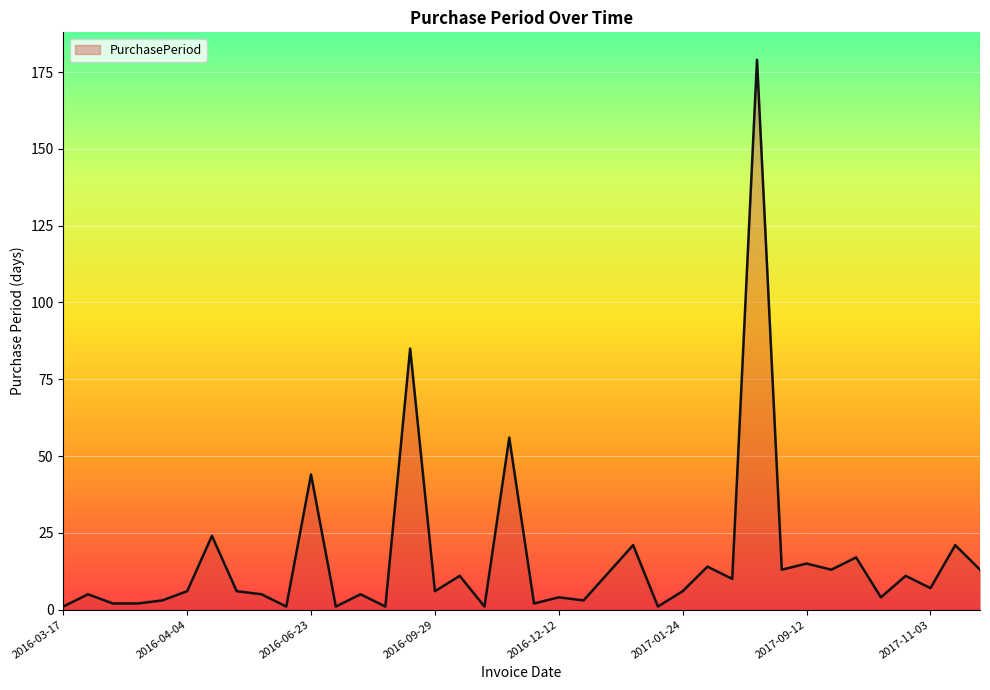

What is the difference between the maximum and minimum values?

178